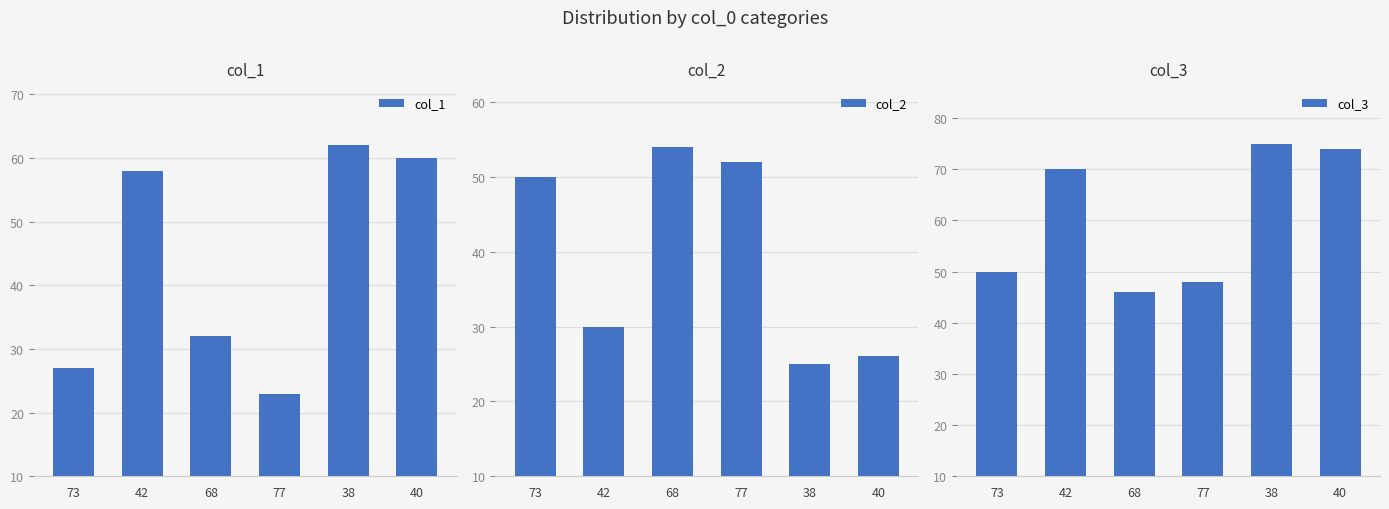

Reading left to right, transcribe all the data shown in this chart.

col_1: 73=27	42=58	68=32	77=23	38=62	40=60
col_2: 73=50	42=30	68=54	77=52	38=25	40=26
col_3: 73=50	42=70	68=46	77=48	38=75	40=74